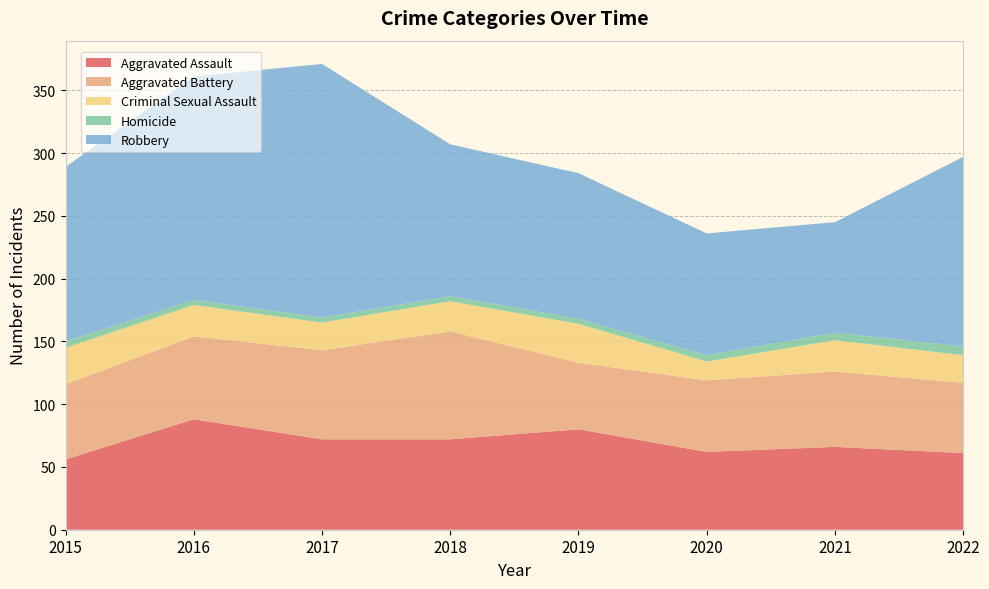

Reading left to right, list all the values displayed in this chart.

Aggravated Assault: 2015=56	2016=88	2017=72	2018=72	2019=80	2020=62	2021=66	2022=61
Aggravated Battery: 2015=60	2016=66	2017=71	2018=86	2019=53	2020=57	2021=60	2022=56
Criminal Sexual Assault: 2015=29	2016=25	2017=22	2018=24	2019=31	2020=15	2021=25	2022=22
Homicide: 2015=5	2016=4	2017=4	2018=4	2019=4	2020=5	2021=6	2022=7
Robbery: 2015=139	2016=178	2017=202	2018=121	2019=116	2020=97	2021=88	2022=151